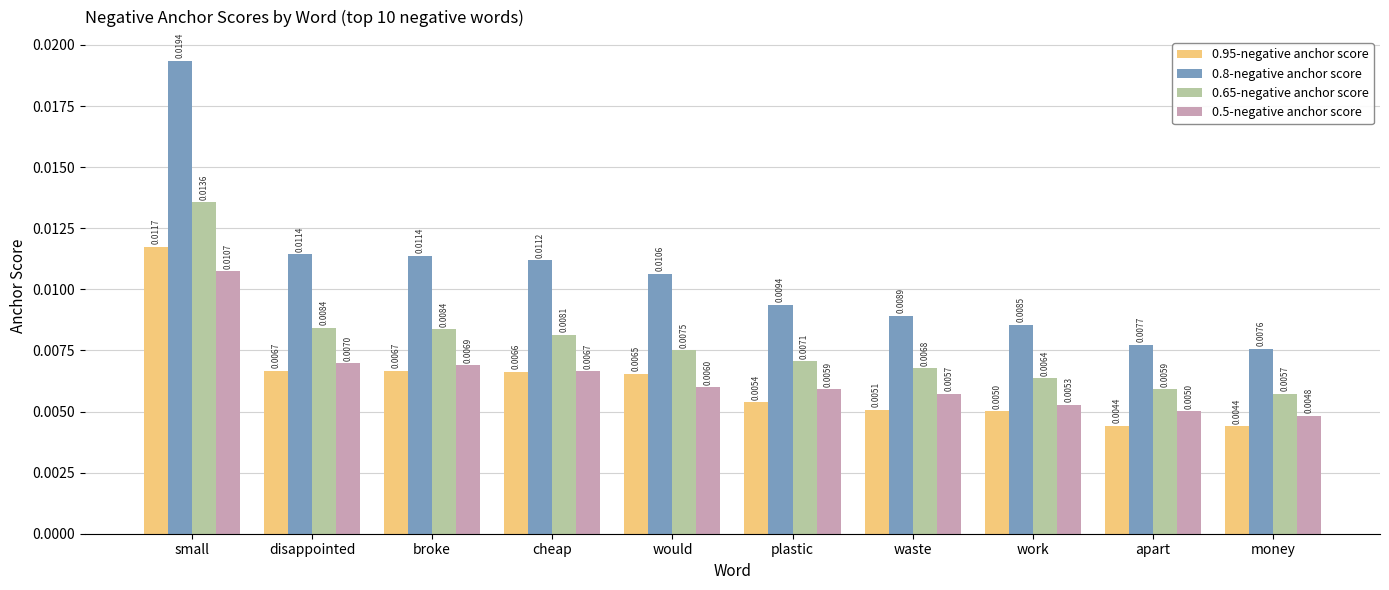

Which series has the largest range (max minus min)?

0.8-negative anchor score